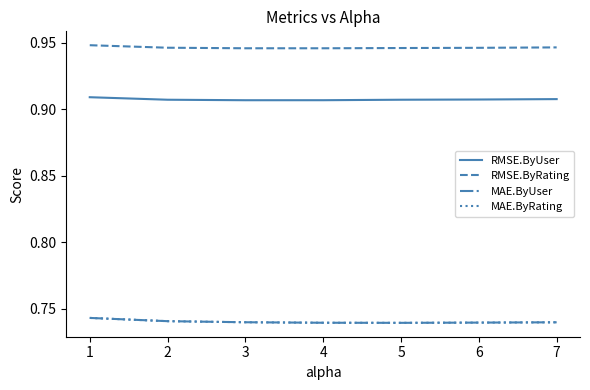

Count the number of categories in the chart.

7